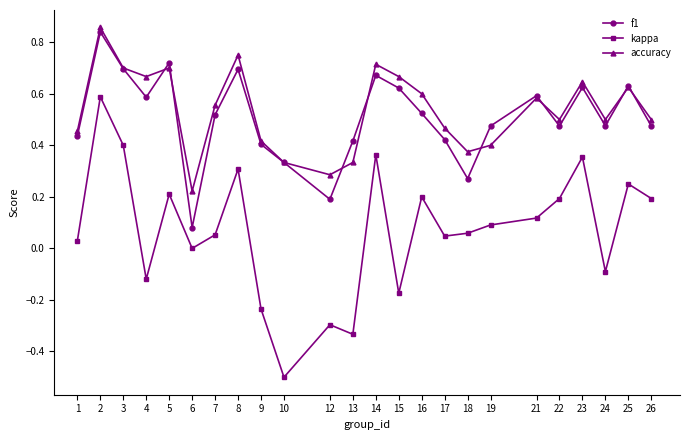

True or false: kappa has a value of 0.0 at 17.

True